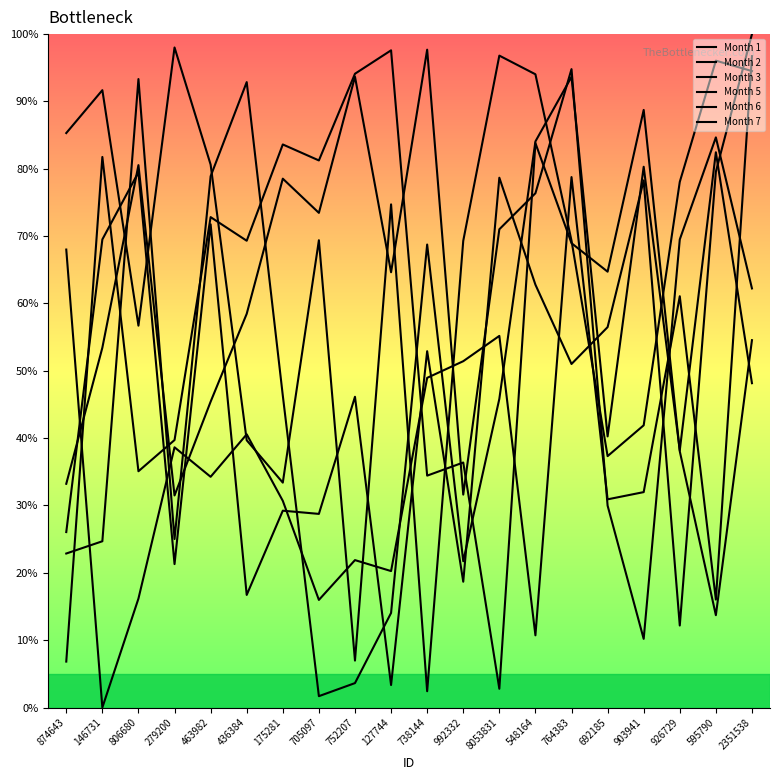

Does the chart have visible grid lines?

No